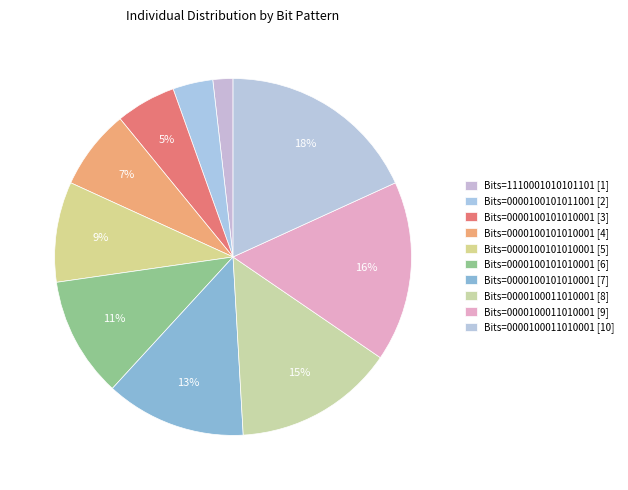

Between Bits=0000100011010001 [8] and Bits=0000100101010001 [5], which is larger?

Bits=0000100011010001 [8]